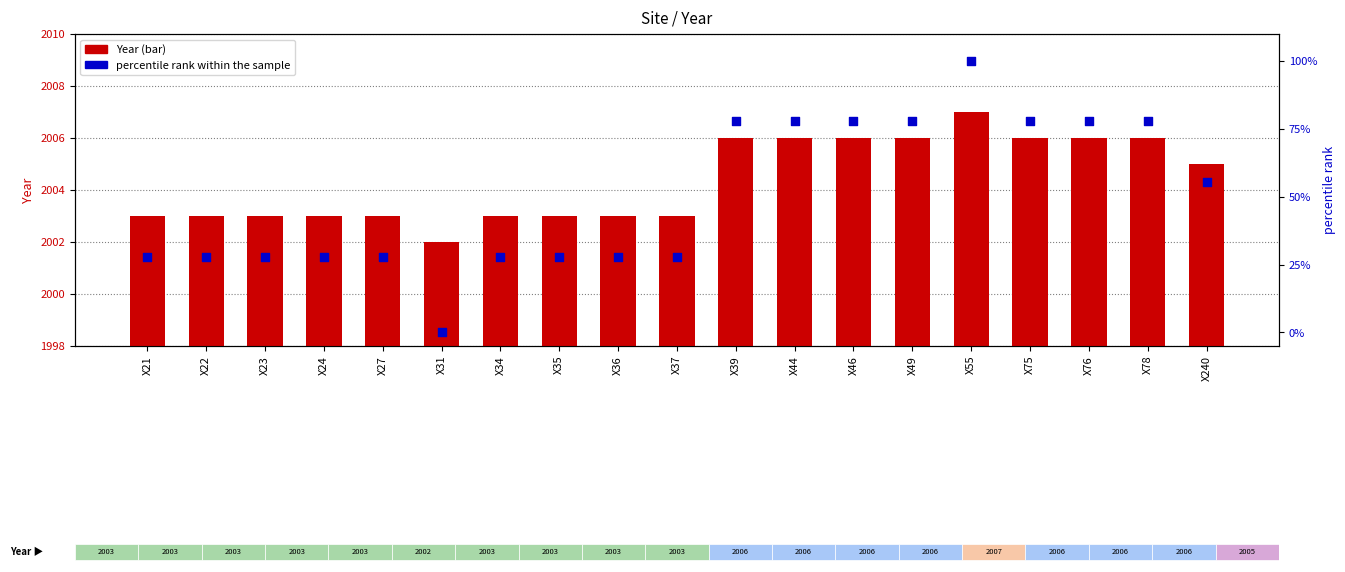

Which series has the largest total across all categories?

Year